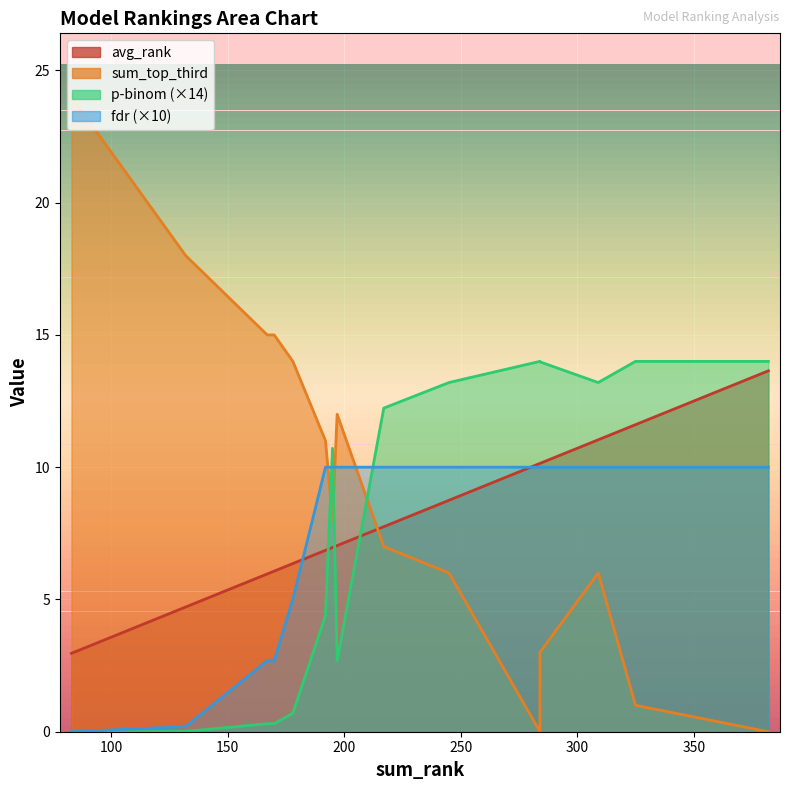

Reading right to left, what are all the values shown in this chart?

avg_rank: e5-mistral-7b-instruct=13.6	gte-large-en-v1.5=11.6	Qwen3-Embedding-8B=11.0	gte-base-en-v1.5=10.1	GIST-large-Embedding-v0=10.1	text-embedding-3-large=8.8	gte-Qwen2-7B-instruct=7.8	gte-Qwen2-1.5B-instruct=7.0	bilingual-embedding-large=7.0	Qwen3-Embedding-0.6B=6.9	text-embedding-3-small=6.4	stella_en_1.5B_v5=6.1	cohere.embed-multilingual-v3=6.0	snowflake-arctic-embed-l-v2.0=4.7	bge-m3=3.0
sum_top_third: e5-mistral-7b-instruct=0.0	gte-large-en-v1.5=1.0	Qwen3-Embedding-8B=6.0	gte-base-en-v1.5=3.0	GIST-large-Embedding-v0=0.0	text-embedding-3-large=6.0	gte-Qwen2-7B-instruct=7.0	gte-Qwen2-1.5B-instruct=12.0	bilingual-embedding-large=8.0	Qwen3-Embedding-0.6B=11.0	text-embedding-3-small=14.0	stella_en_1.5B_v5=15.0	cohere.embed-multilingual-v3=15.0	snowflake-arctic-embed-l-v2.0=18.0	bge-m3=24.0
p_binom: e5-mistral-7b-instruct=14.0	gte-large-en-v1.5=14.0	Qwen3-Embedding-8B=13.2	gte-base-en-v1.5=14.0	GIST-large-Embedding-v0=14.0	text-embedding-3-large=13.2	gte-Qwen2-7B-instruct=12.2	gte-Qwen2-1.5B-instruct=2.7	bilingual-embedding-large=10.7	Qwen3-Embedding-0.6B=4.4	text-embedding-3-small=0.7	stella_en_1.5B_v5=0.3	cohere.embed-multilingual-v3=0.3	snowflake-arctic-embed-l-v2.0=0.0	bge-m3=0.0
fdr: e5-mistral-7b-instruct=10.0	gte-large-en-v1.5=10.0	Qwen3-Embedding-8B=10.0	gte-base-en-v1.5=10.0	GIST-large-Embedding-v0=10.0	text-embedding-3-large=10.0	gte-Qwen2-7B-instruct=10.0	gte-Qwen2-1.5B-instruct=10.0	bilingual-embedding-large=10.0	Qwen3-Embedding-0.6B=10.0	text-embedding-3-small=5.0	stella_en_1.5B_v5=2.7	cohere.embed-multilingual-v3=2.7	snowflake-arctic-embed-l-v2.0=0.2	bge-m3=0.0